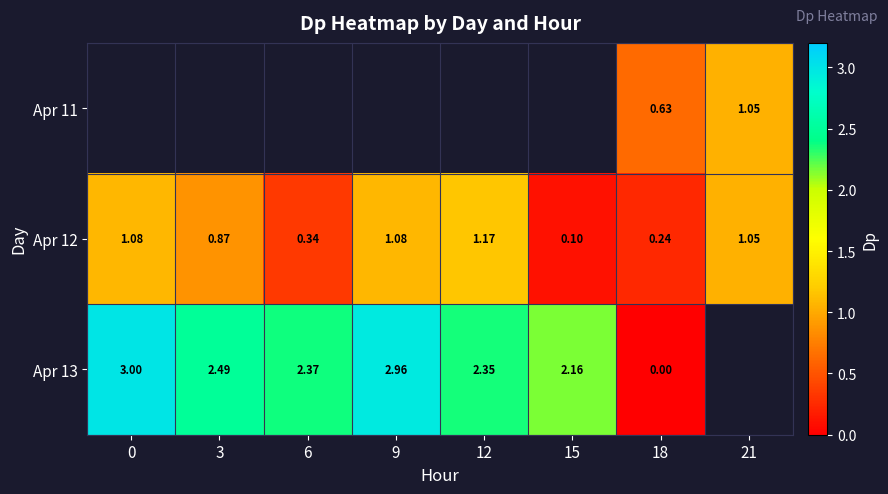

Is the value of Apr 12 at 0 greater than the value of Apr 13 at 3?

No